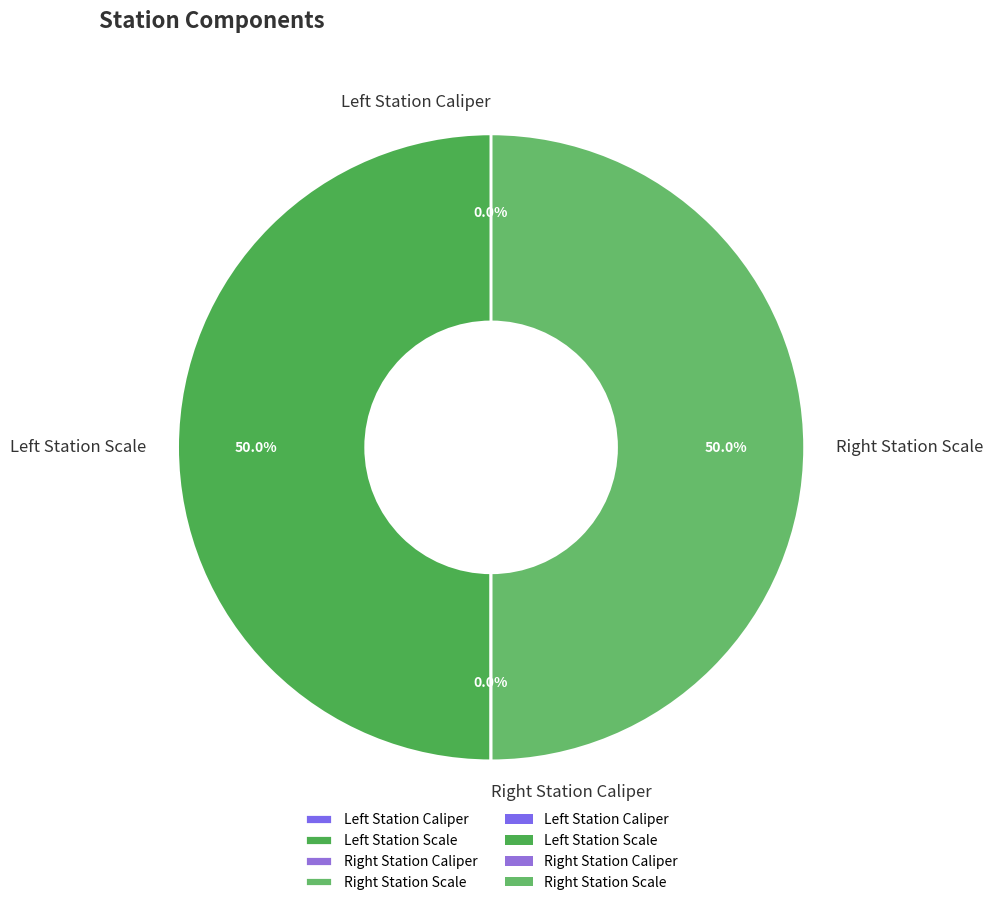

Which slice is the largest?

Left Station Scale